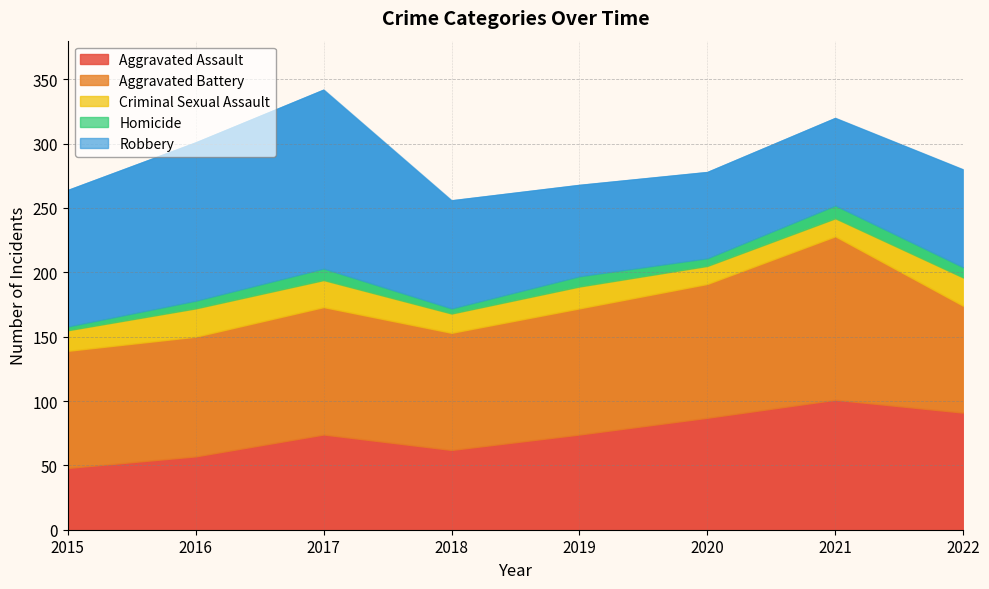

What is the sum of the Homicide values at 2020 and 2017?

15